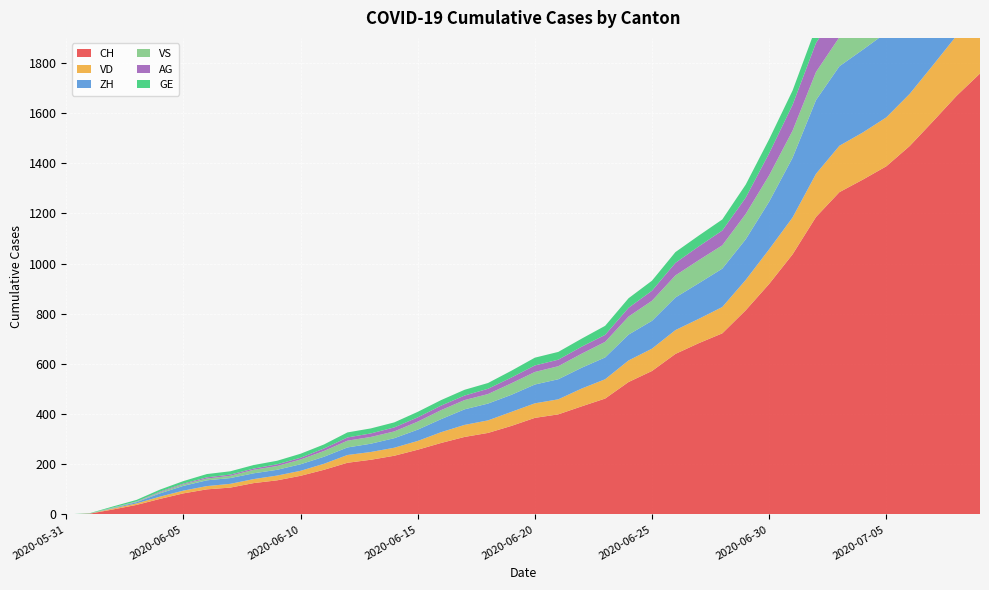

Reading left to right, transcribe all the data shown in this chart.

CH: 0	3	20	38	62	84	100	107	125	136	154	178	206	218	234	258	285	309	325	353	385	399	431	462	528	572	640	683	722	814	919	1037	1186	1285	1335	1388	1469	1568	1669	1758
VD: 0	0	4	6	9	11	13	15	16	19	20	24	31	31	32	35	43	48	50	56	58	60	71	77	86	89	95	97	105	121	138	147	172	185	188	195	208	224	240	252
ZH: 0	0	2	5	13	19	23	23	23	23	26	28	30	33	38	45	52	62	67	68	75	80	83	87	103	111	130	142	153	162	190	238	294	317	330	338	357	382	405	424
VS: 0	1	2	2	4	6	7	9	14	15	19	23	27	27	27	32	36	37	38	46	50	52	56	62	72	80	88	92	93	101	105	108	112	116	118	120	123	126	126	128
AG: 0	0	0	1	3	3	5	5	5	7	7	10	13	14	16	17	18	18	21	23	26	26	28	28	35	40	50	55	59	65	88	103	116	120	123	125	132	140	147	153
GE: 0	1	4	6	8	10	13	13	14	14	16	16	20	20	20	22	22	23	23	27	31	31	32	36	38	40	43	43	44	52	56	57	62	64	67	69	76	80	84	92